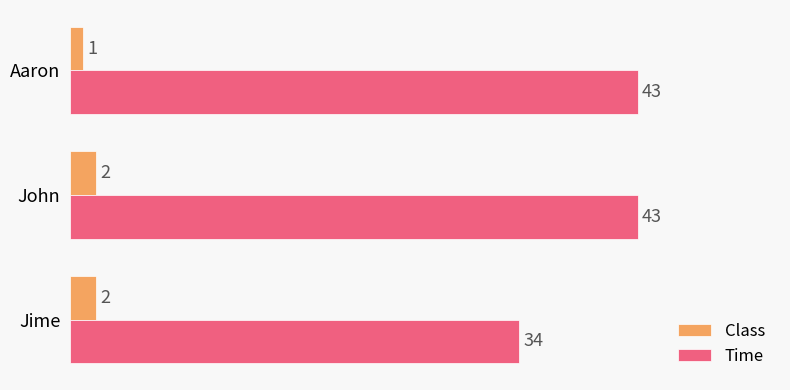

Which category has the lowest value across all series?

Aaron